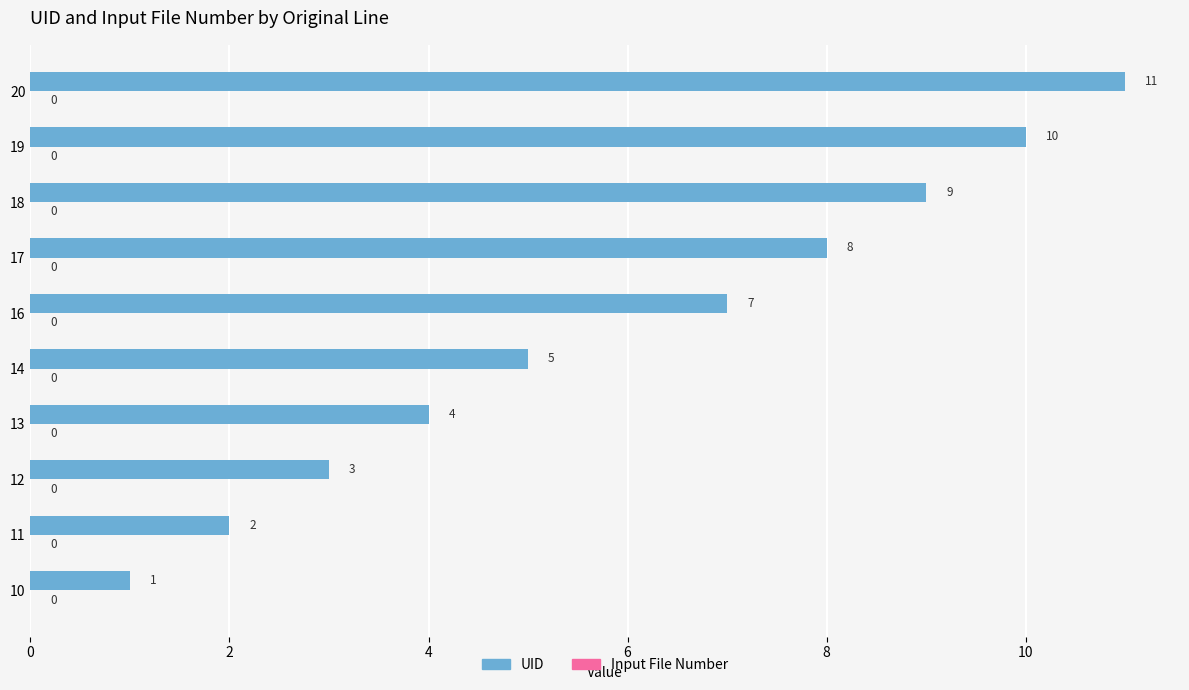

True or false: the data shows 3 at 16.

False